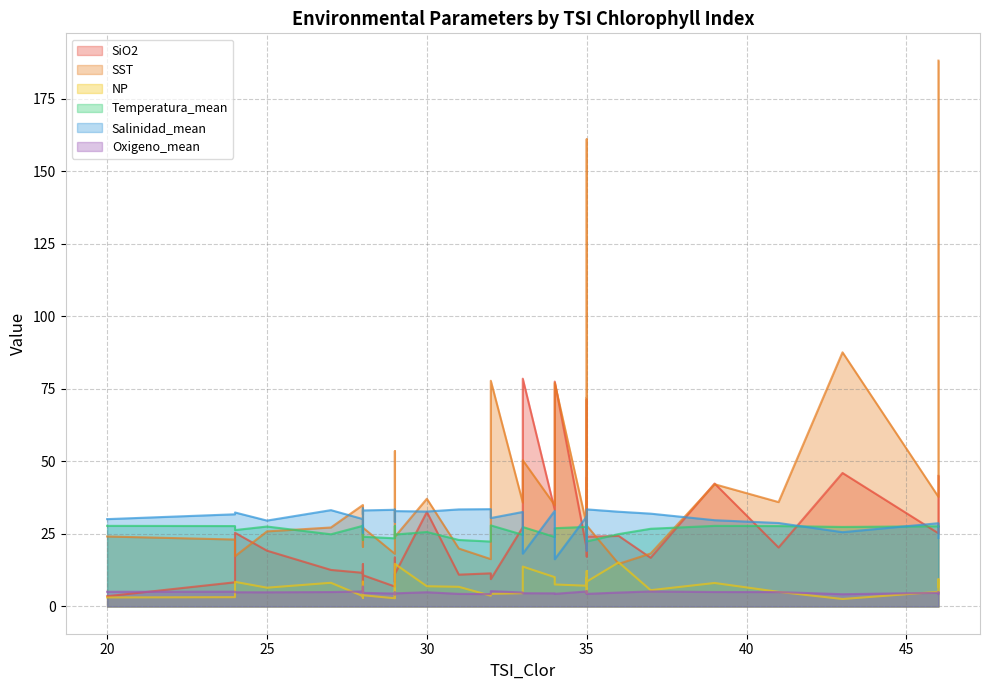

What is the difference between the highest and lowest values at 3?

26.8